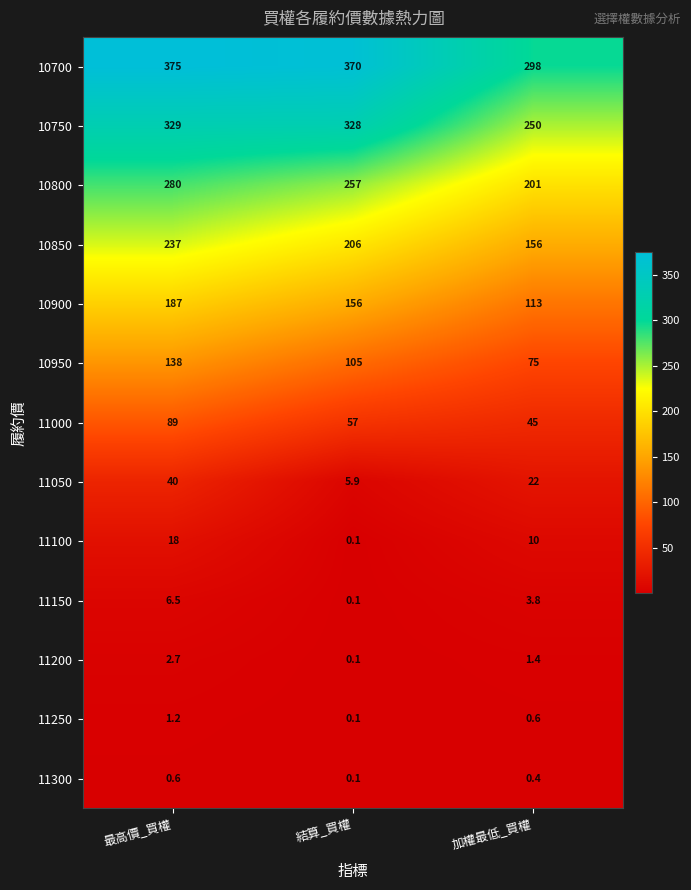

Which label corresponds to the largest value in the chart?

最高價_買權